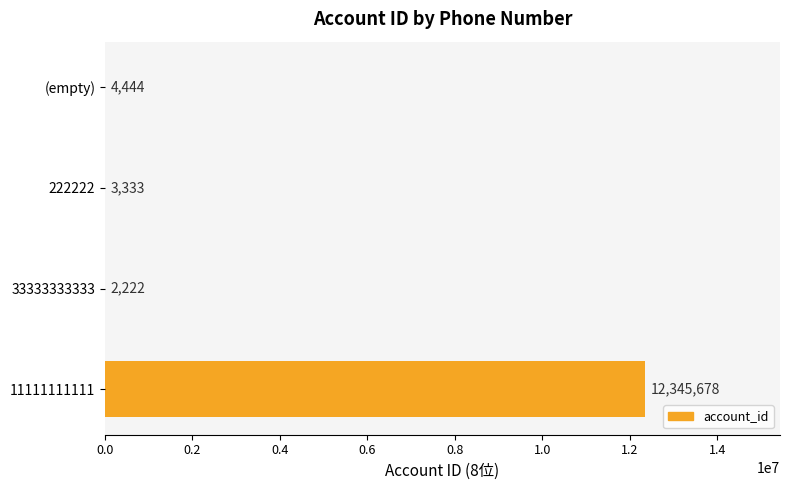

Between (empty) and 33333333333, which is larger?

(empty)